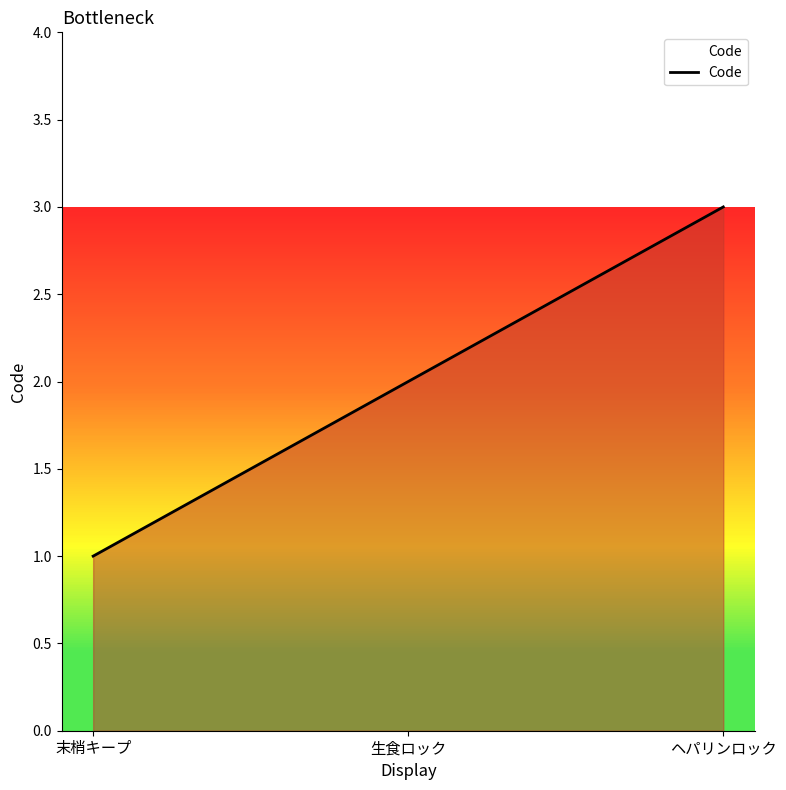

What position from the left is ヘパリンロック?

3